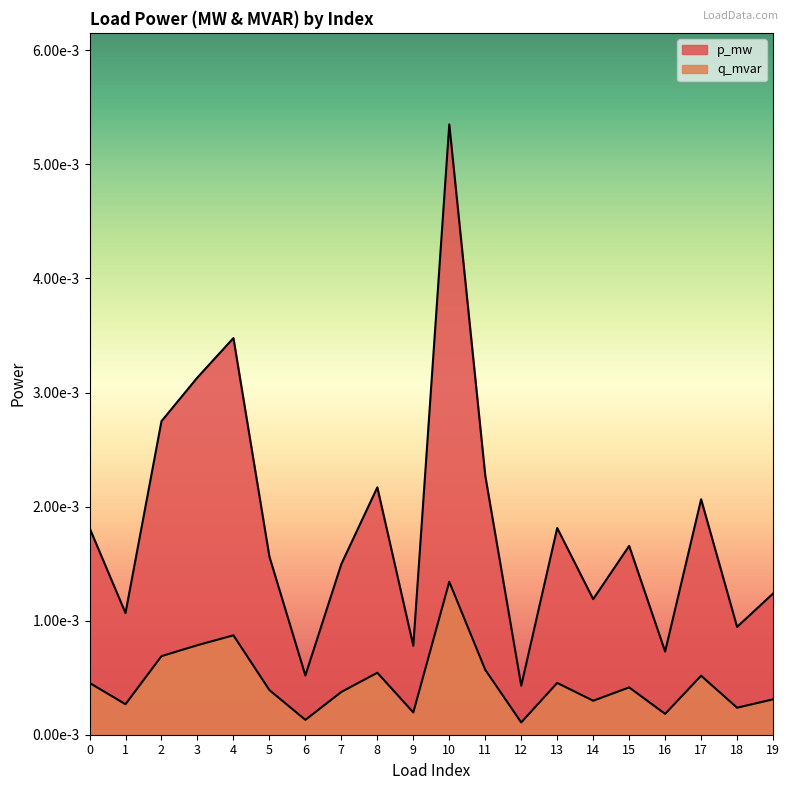

The p_mw series shows 0.0 at 4. True or false?

False